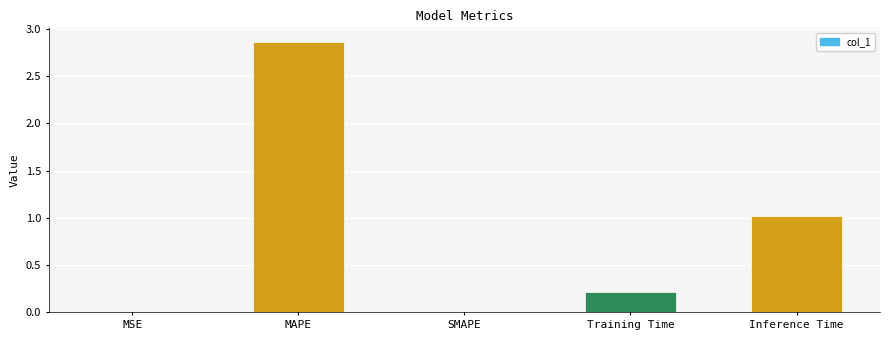

Is it true that the value at Inference Time is 1.0?

True